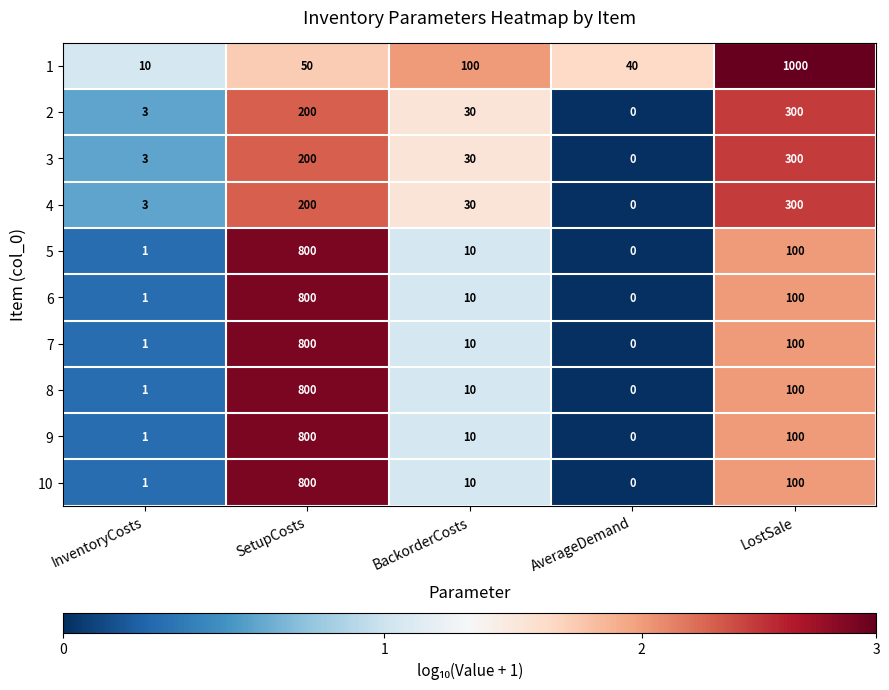

What is the difference between the maximum and minimum values in the 2 series?

300